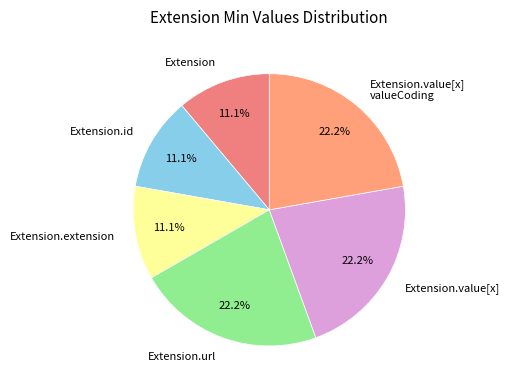

To the nearest percent, what is the difference between the Extension.extension and Extension.value[x] slice percentages?

11%